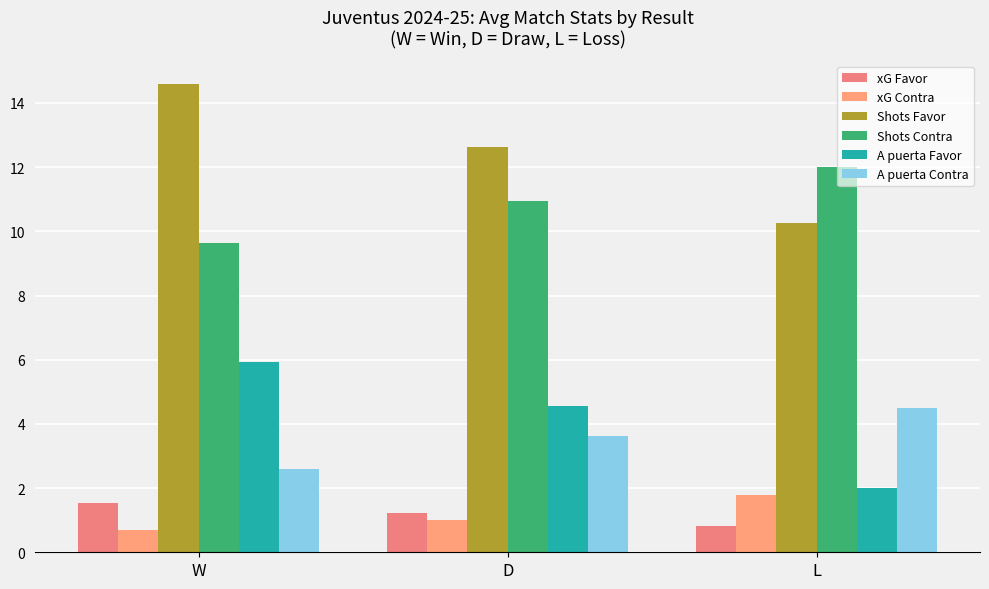

The A puerta Contra series shows 6.2 at D. True or false?

False